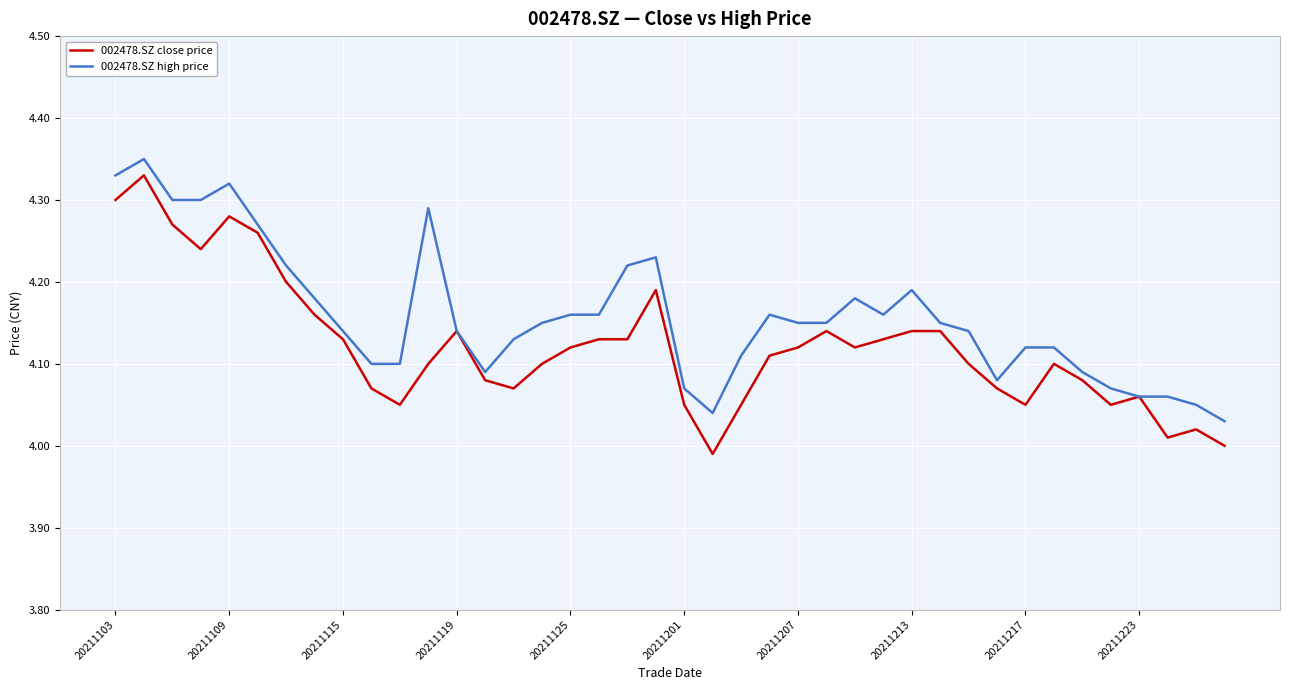

List the series in order of their overall mean, highest first.

002478.SZ high price, 002478.SZ close price